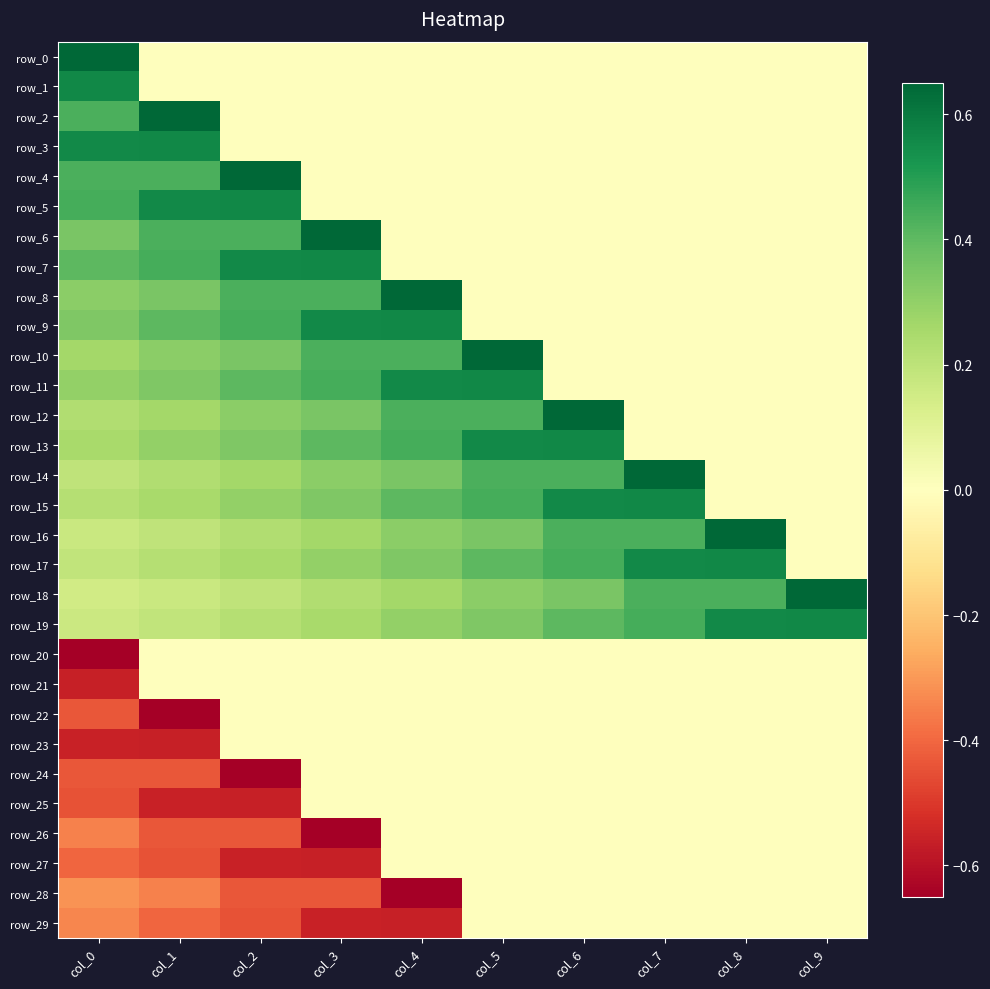

At which label does row_9 reach its peak?

col_4